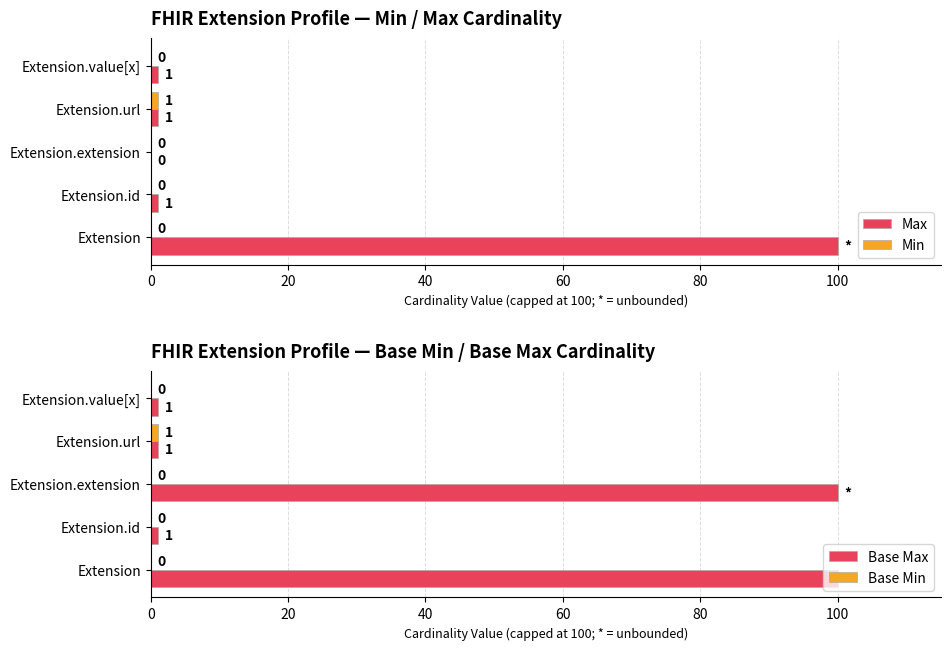

How many bars are there in each group?

4